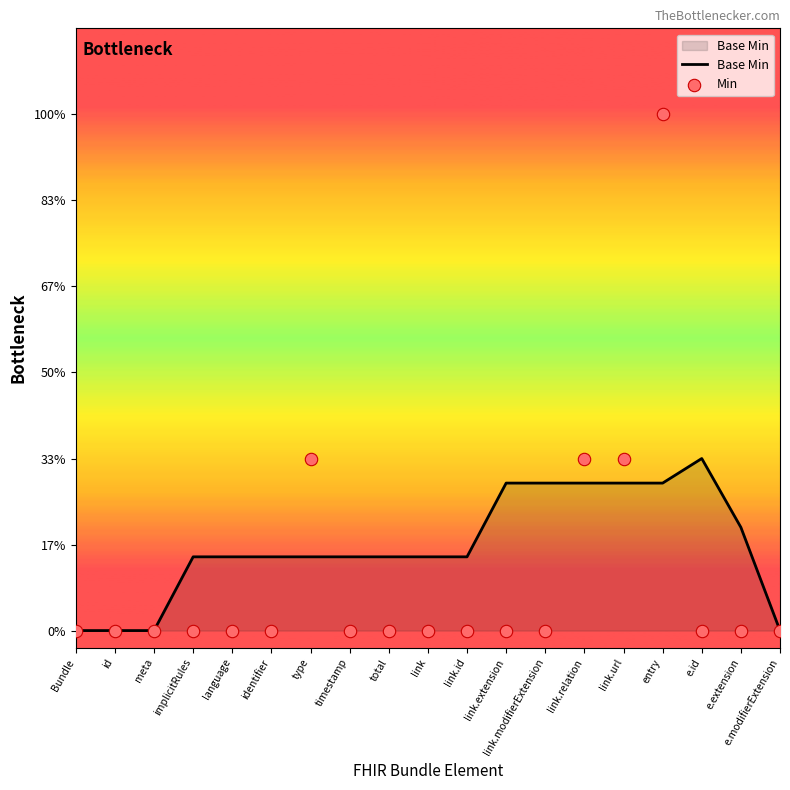

At which category is the sum across all series the highest?

entry